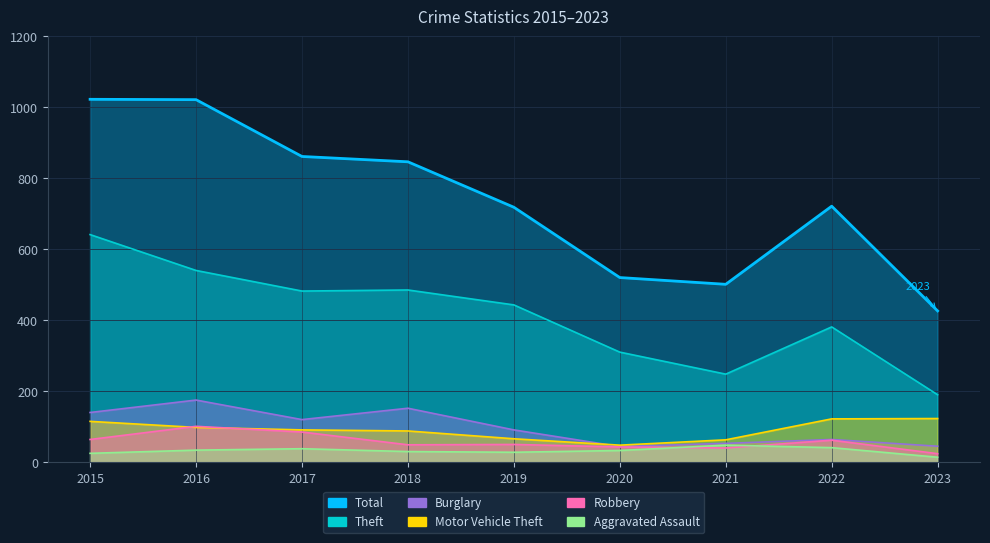

Which series has the widest spread of values?

Total